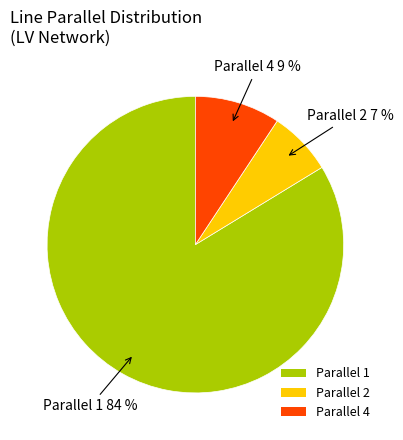

Which category has the smallest portion of the pie?

Parallel 2